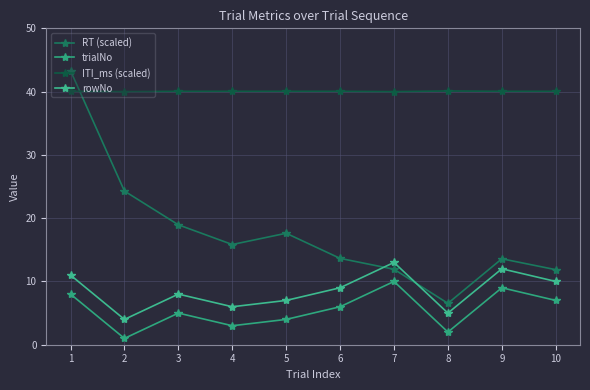

At how many categories does at least one series exceed 4?

10